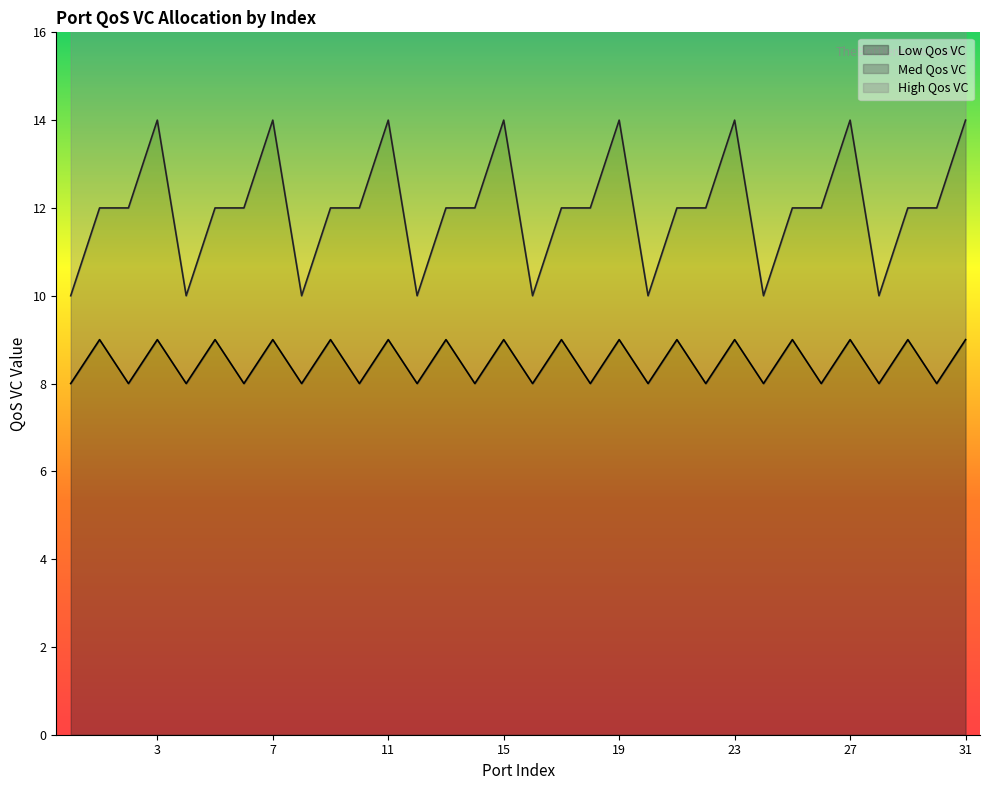

Does the chart have visible grid lines?

No